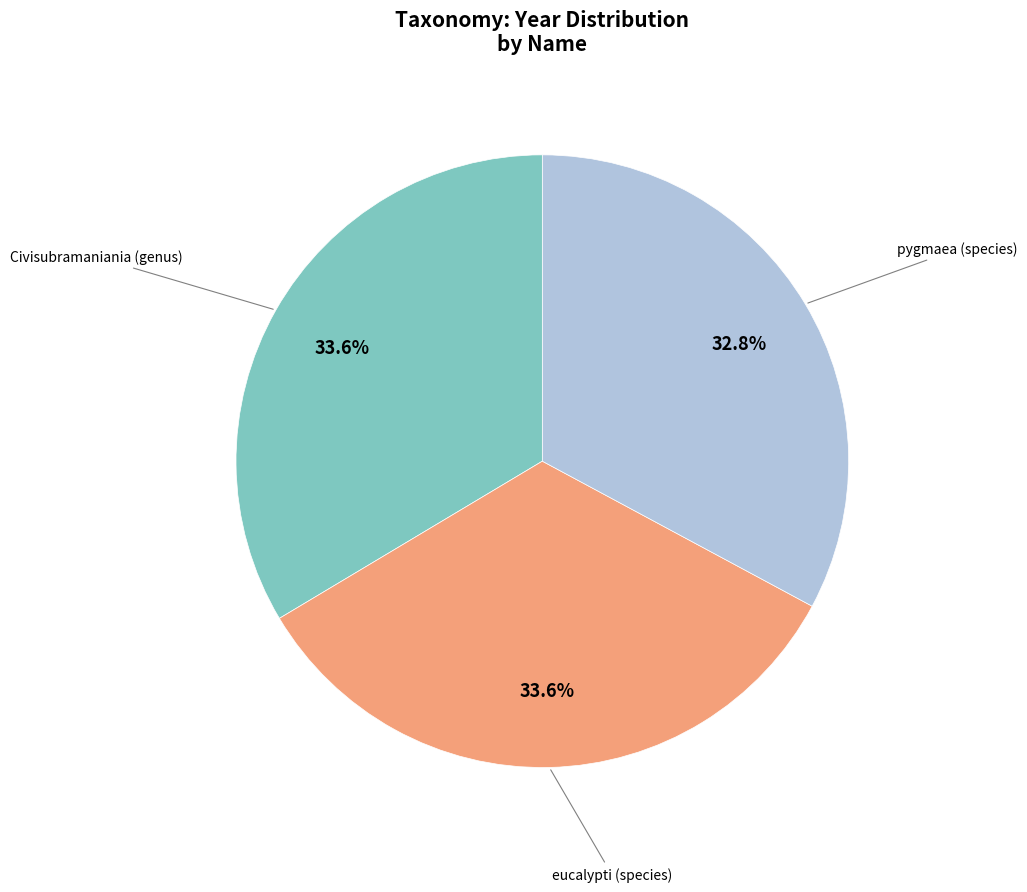

To the nearest percent, what is the average slice percentage?

33%